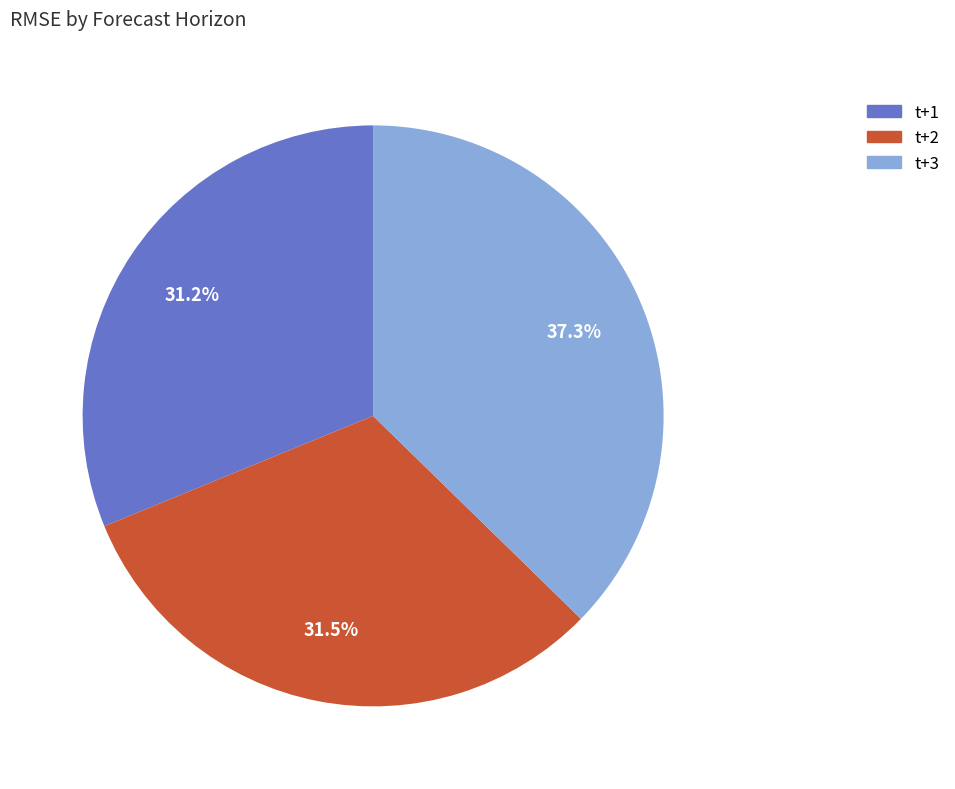

Approximately how many times larger is the value at t+1 compared to t+3?

0.8